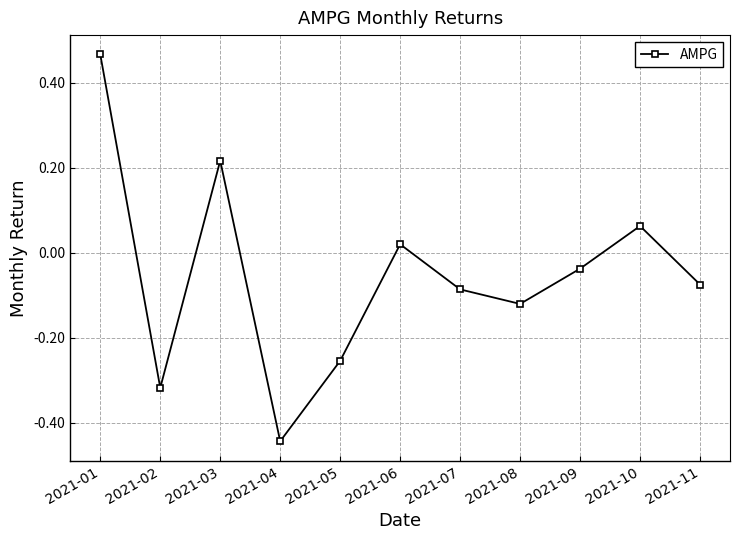

List the labels in order of value, smallest first.

2021-04, 2021-02, 2021-05, 2021-08, 2021-07, 2021-11, 2021-09, 2021-06, 2021-10, 2021-03, 2021-01